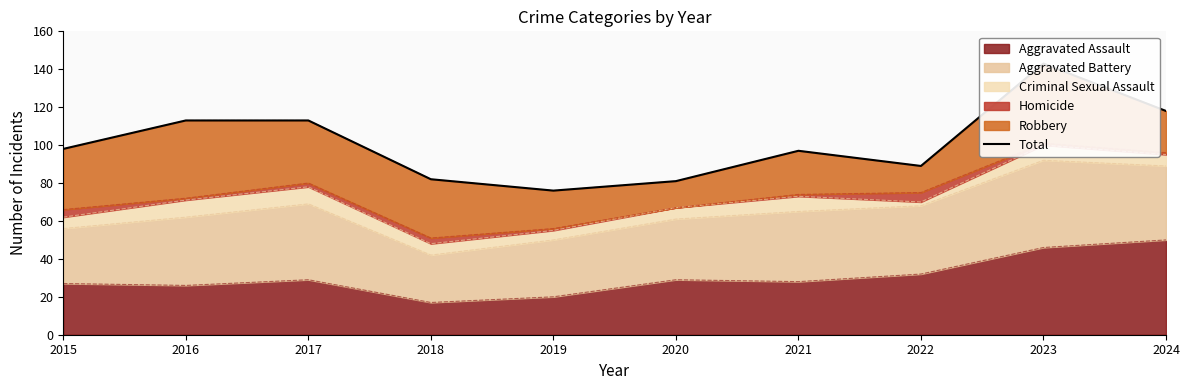

How many interior local peaks (higher than both neighbors) does the data have?

2